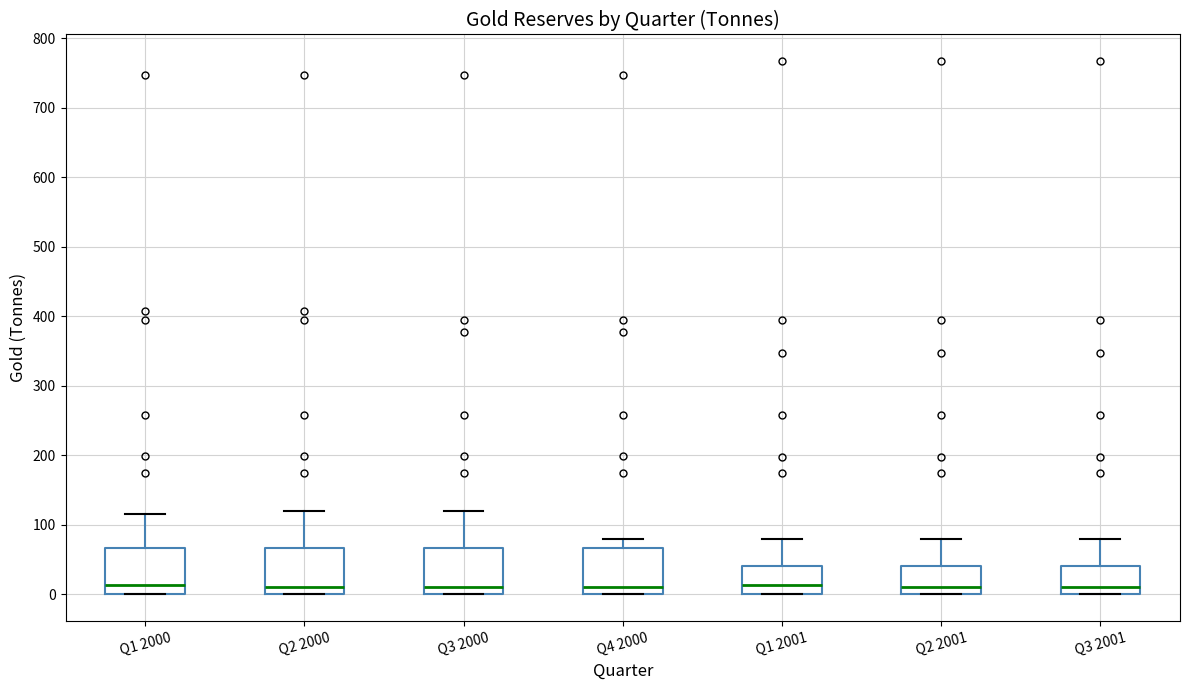

Reading left to right, transcribe this box plot: for each box, give where its median line is, the range the box spans, and where its two whiskers end, as read against the y-axis. The values are not printed on the chart, so give them approximately, as read against the axis.

Q1 2000: median 10, box 0 to 70, whiskers 0 to 120
Q2 2000: median 10, box 0 to 70, whiskers 0 to 120
Q3 2000: median 10, box 0 to 70, whiskers 0 to 120
Q4 2000: median 10, box 0 to 70, whiskers 0 to 80
Q1 2001: median 10, box 0 to 40, whiskers 0 to 80
Q2 2001: median 10, box 0 to 40, whiskers 0 to 80
Q3 2001: median 10, box 0 to 40, whiskers 0 to 80